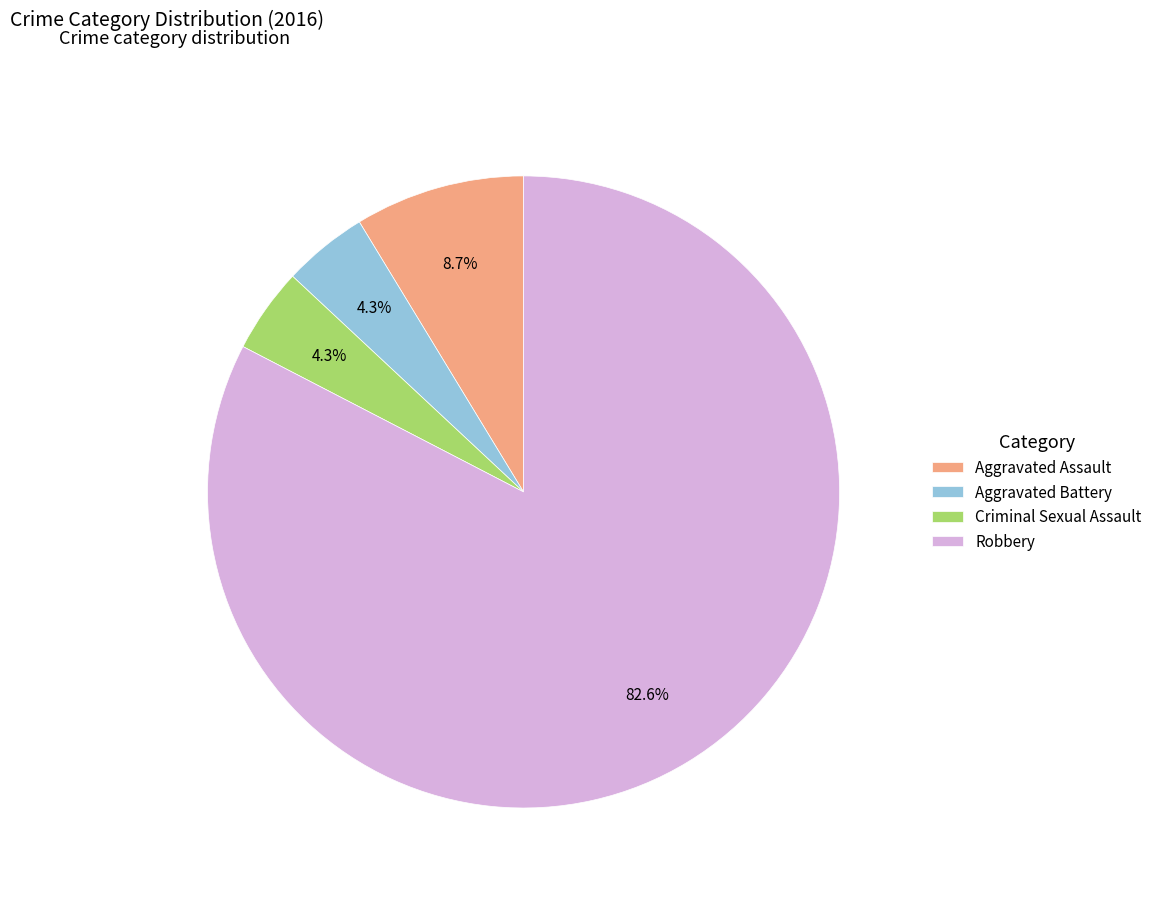

To the nearest percent, what is the average slice percentage?

25%